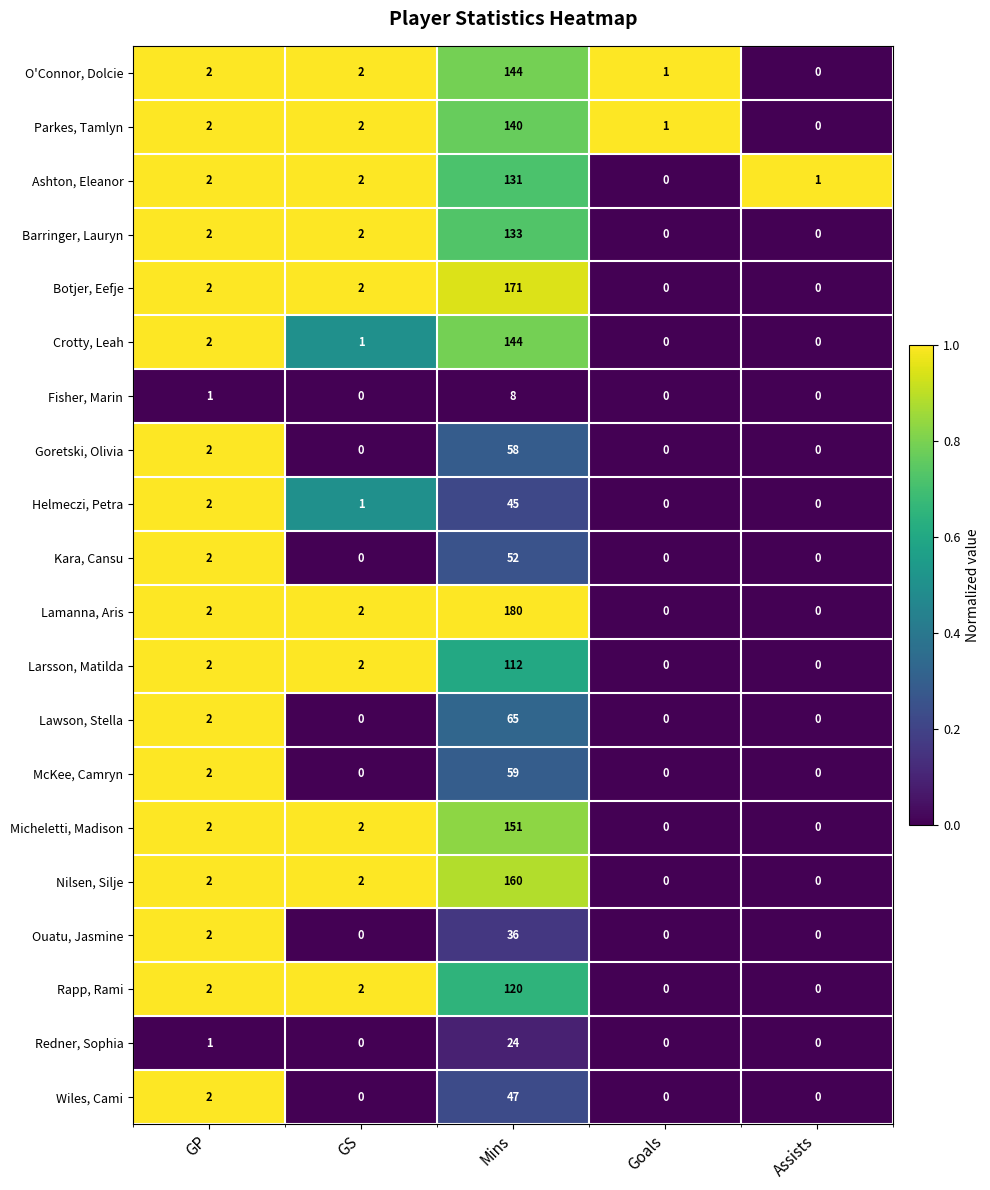

What is the greatest value displayed?

180